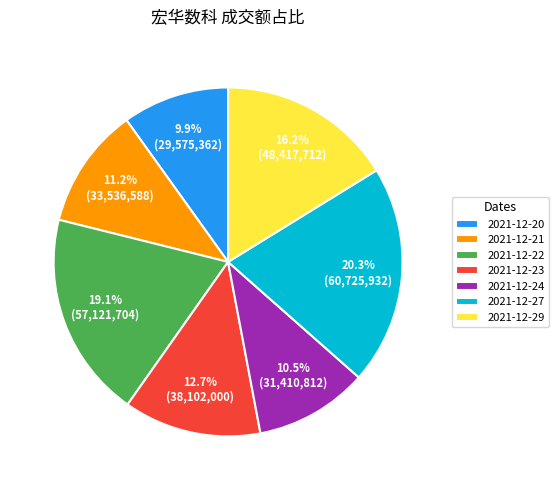

How many segments does this pie chart have?

7